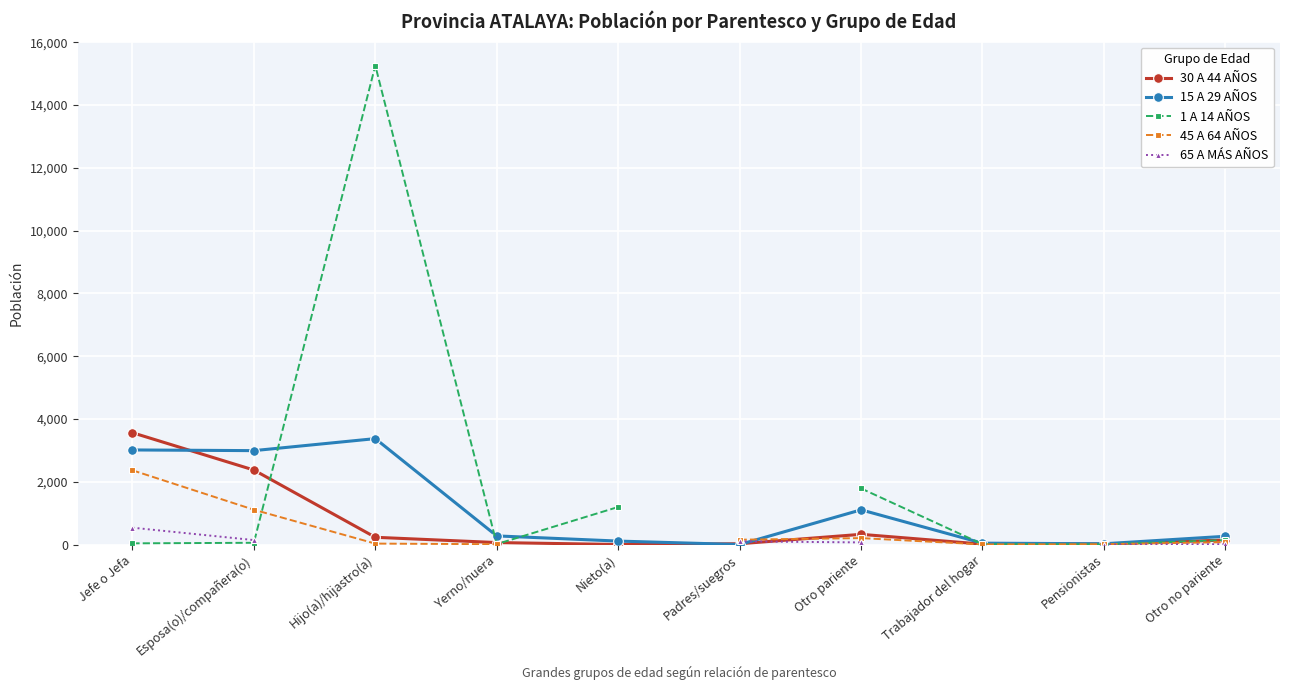

At which label is 65 A MÁS AÑOS closest to 270?

Esposa(o)/compañera(o)